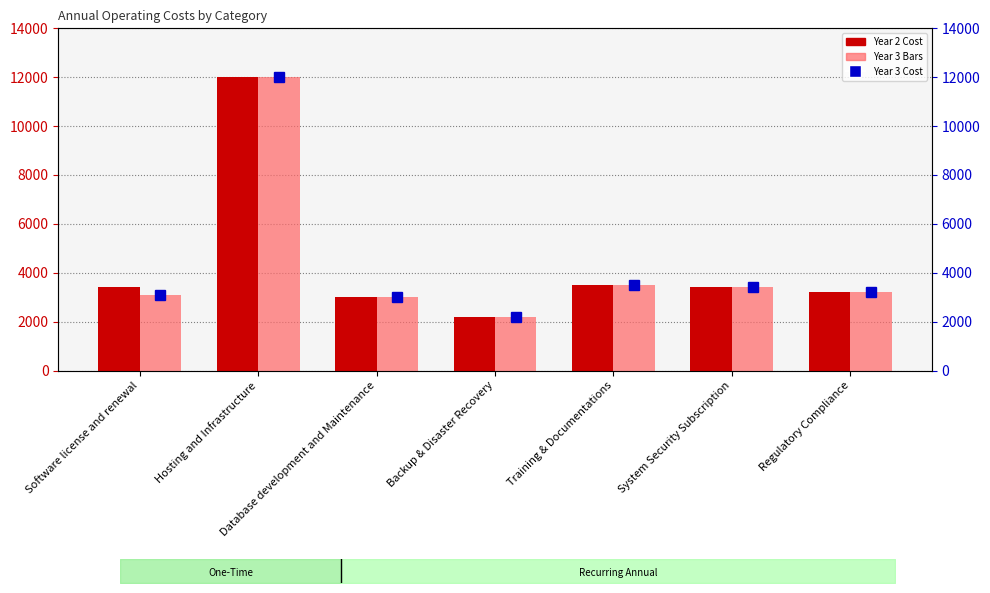

What is the approximate value of Year 3 Bars at Database development and Maintenance, to the nearest 50?

3000